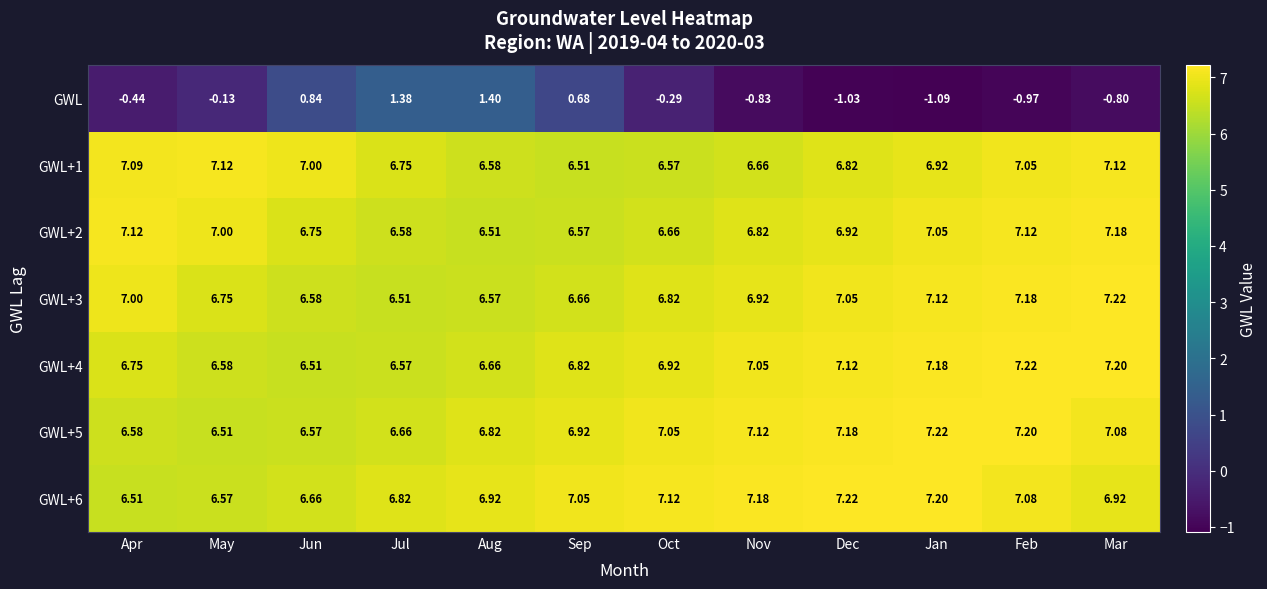

Rank the series at Aug from highest to lowest value.

GWL+6, GWL+5, GWL+4, GWL+1, GWL+3, GWL+2, GWL